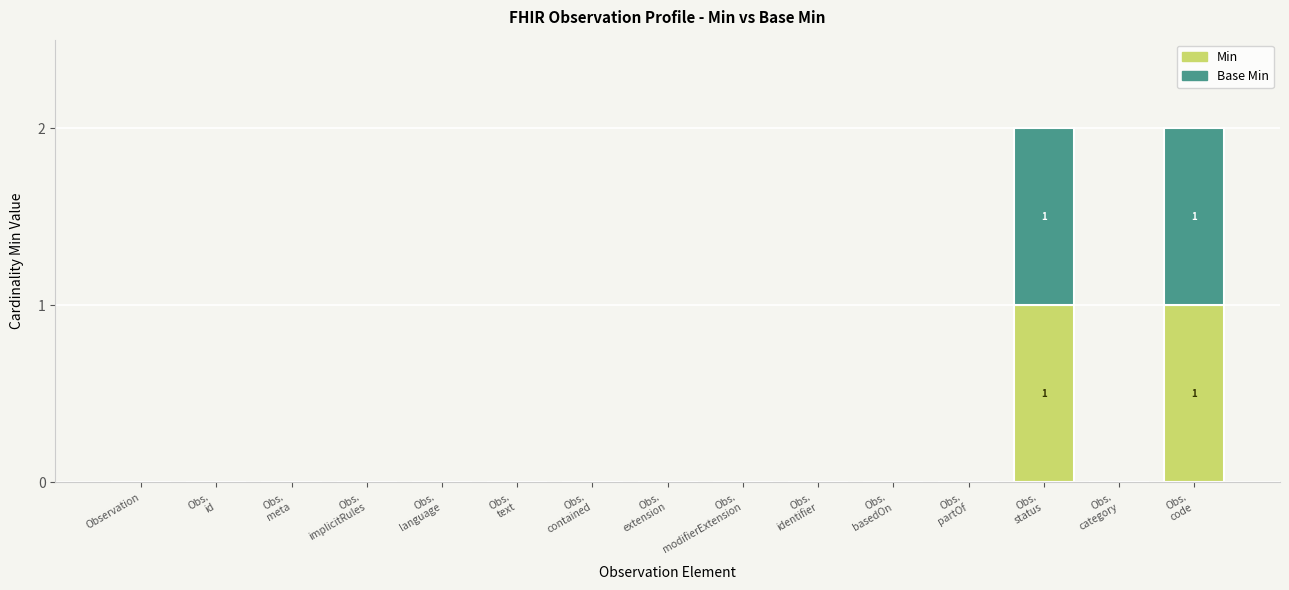

The Min series shows 0 at Observation. True or false?

True